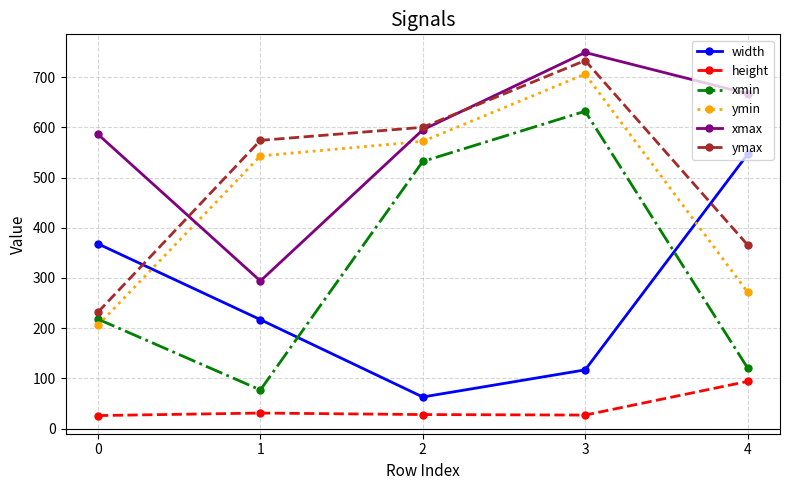

List the series in order of their peak value, highest first.

xmax, ymax, ymin, xmin, width, height